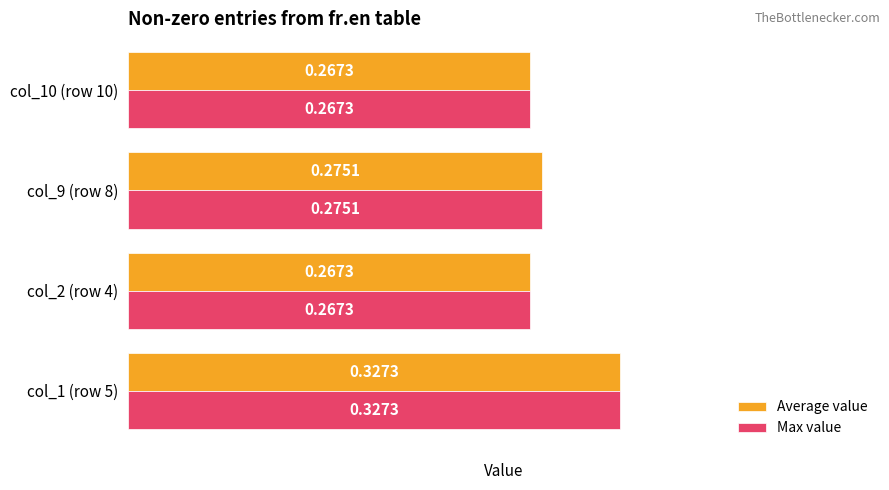

Is the value of Max value at col_1 (row 5) greater than the value of Average value at col_2 (row 4)?

Yes